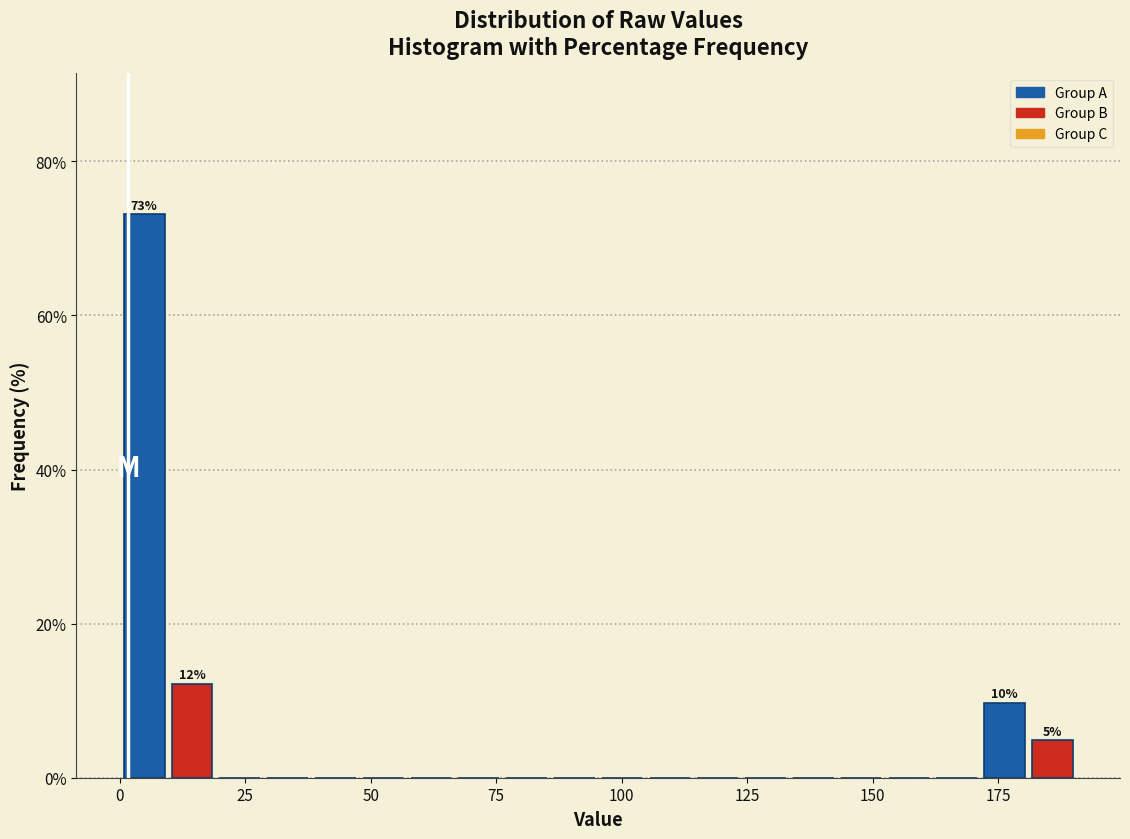

Read against the x-axis, roughly where is the centre of the tallest bar?

5